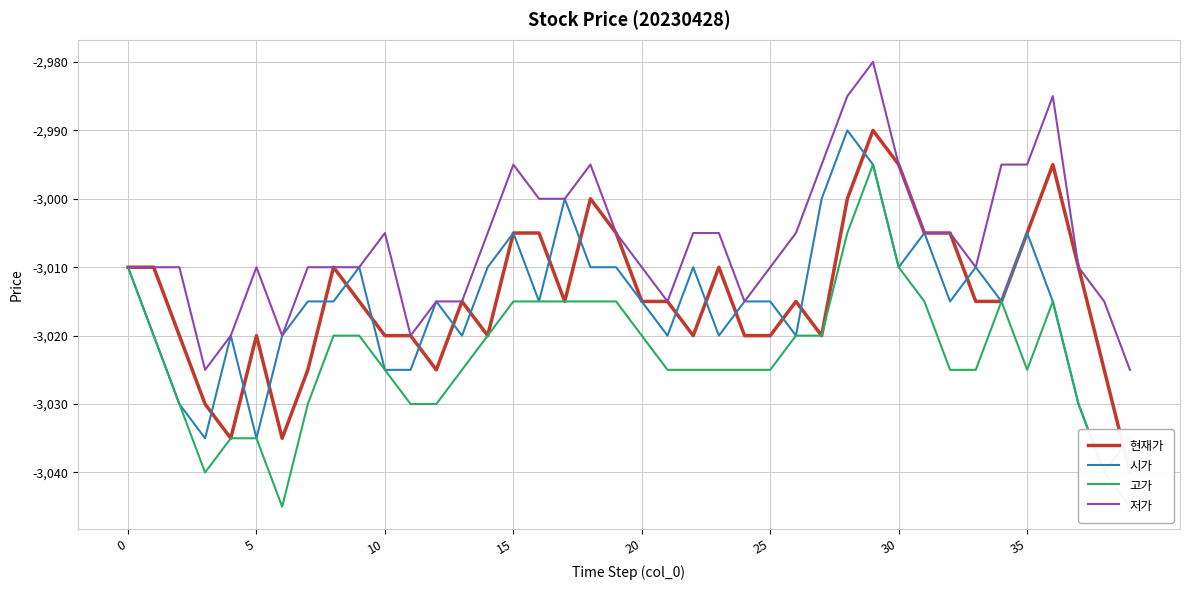

What is the minimum value shown in the chart?

-3045